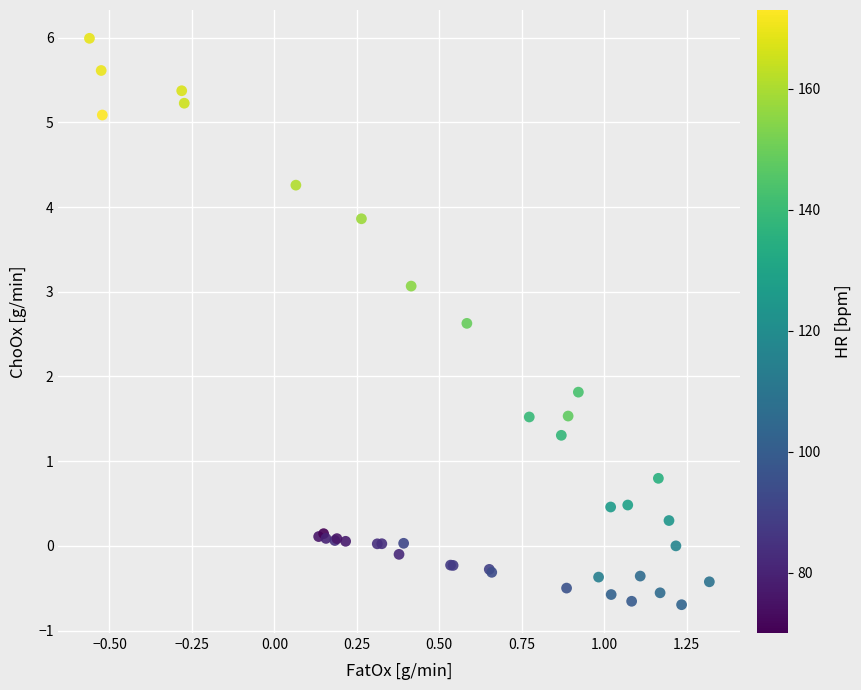

What Y value in the scatter plot is closest to 2?

1.8